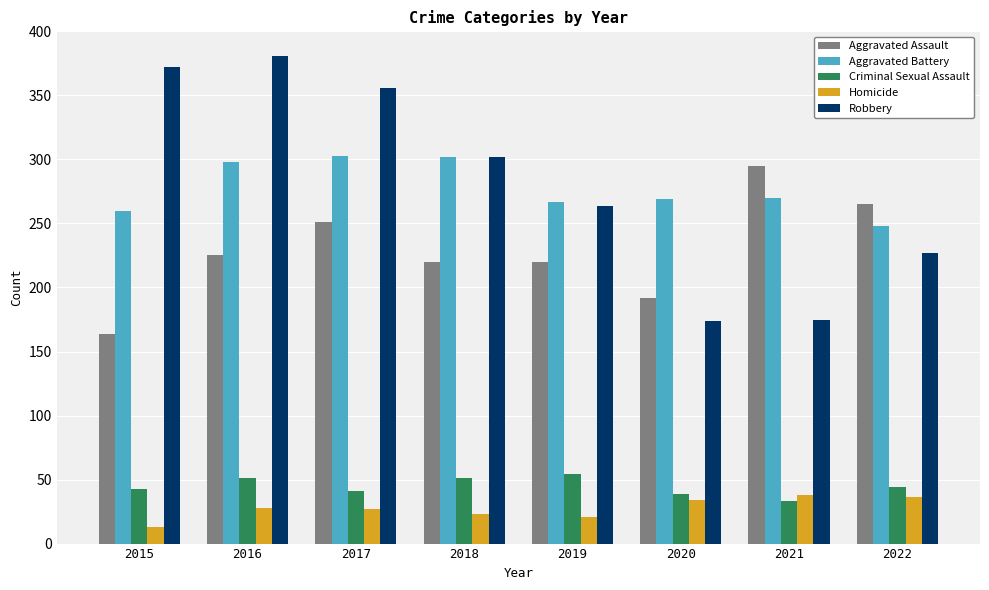

What is the approximate value of Criminal Sexual Assault at 2015?

43